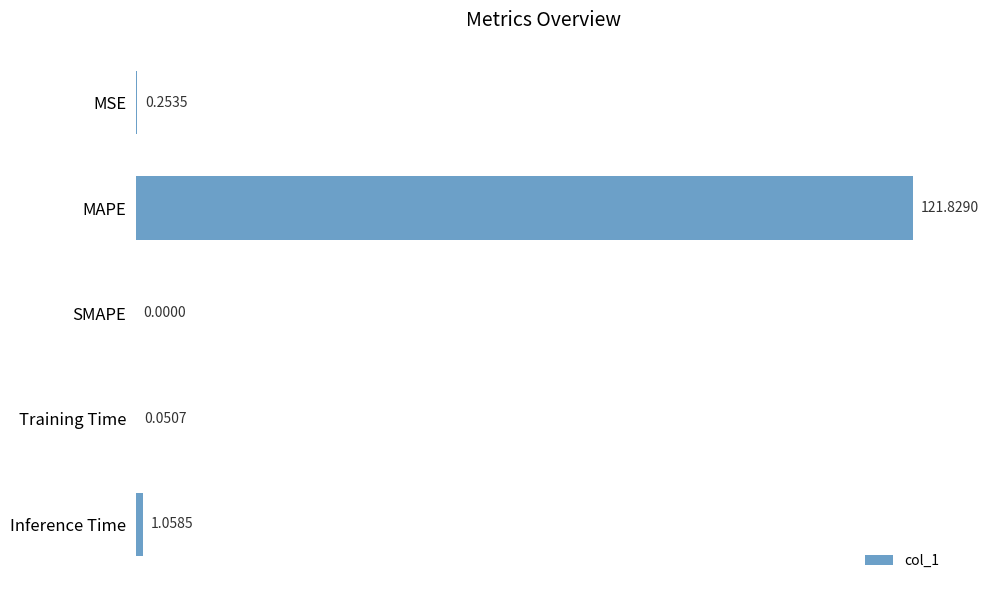

What is the greatest value displayed?

121.8